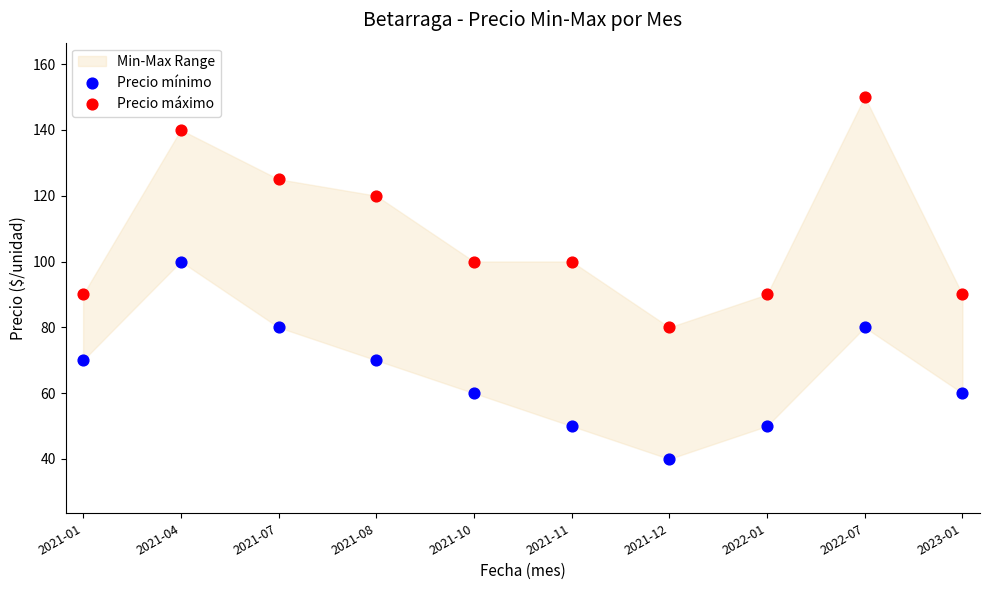

Across all data points, what is the range of Y values (max minus min)?

110